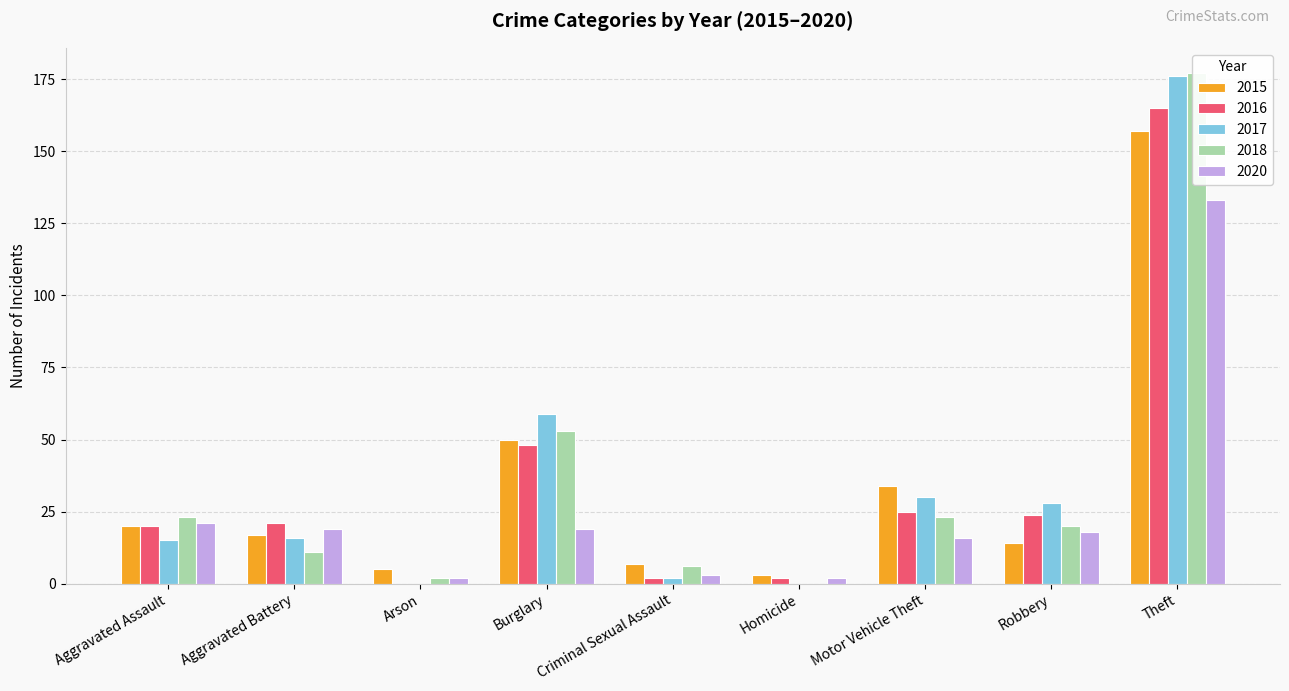

True or false: 2020 has a value of 133 at Theft.

True